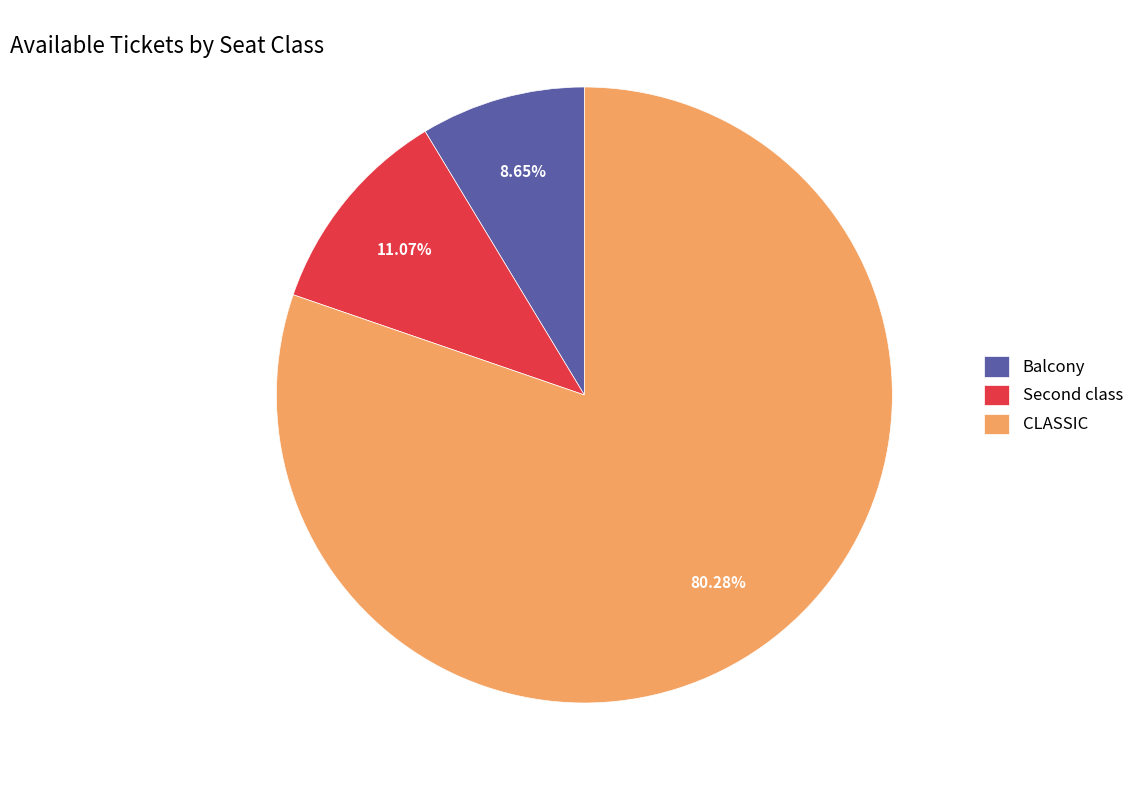

How many segments does this pie chart have?

3